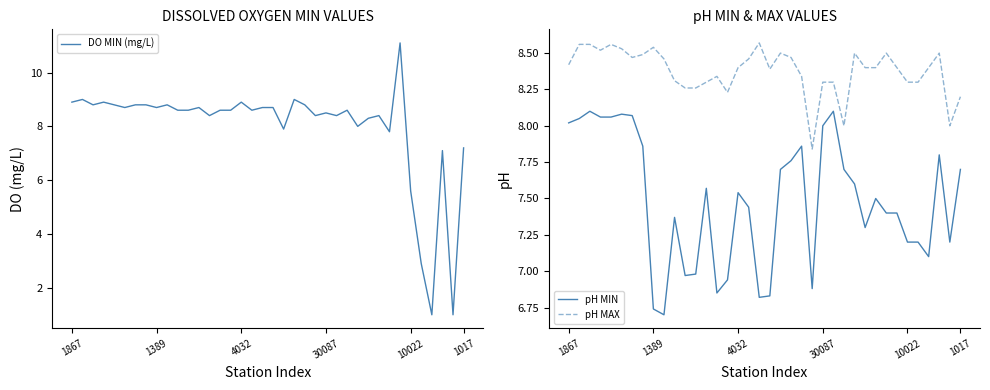

The pH MAX series shows 5.7 at 30087. True or false?

False